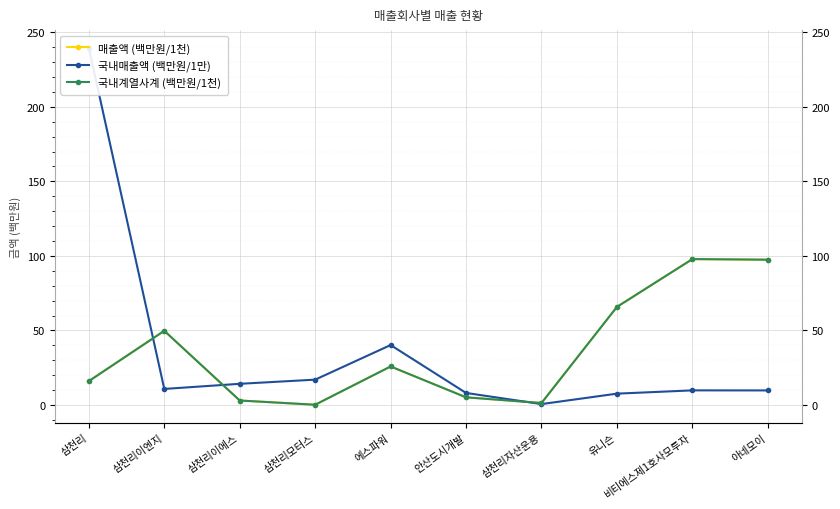

The value of 매출액 (백만원/1천) at 에스파워 is 46.0. True or false?

False